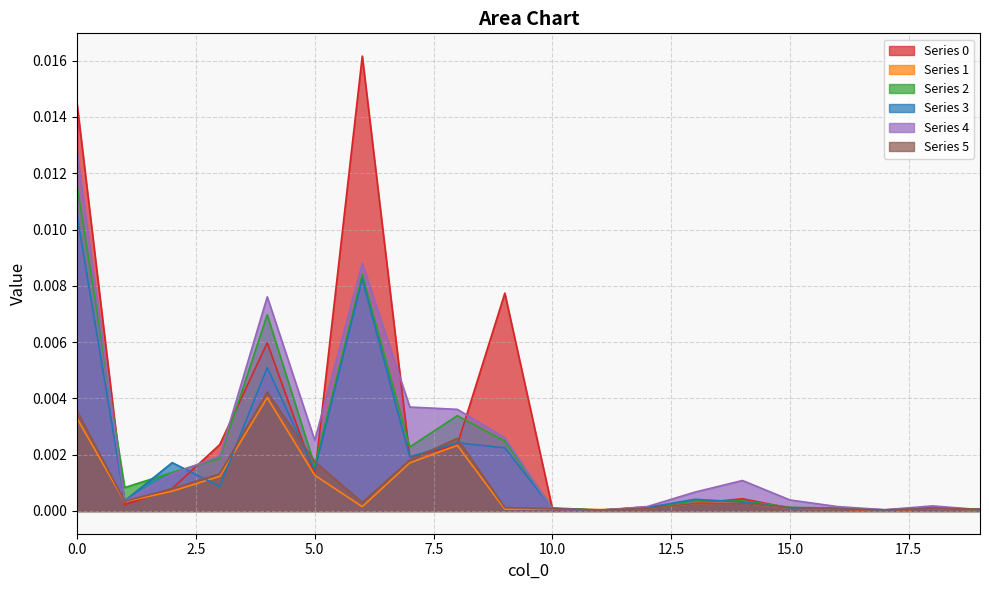

True or false: 5 has a value of 0.0 at 15.

False